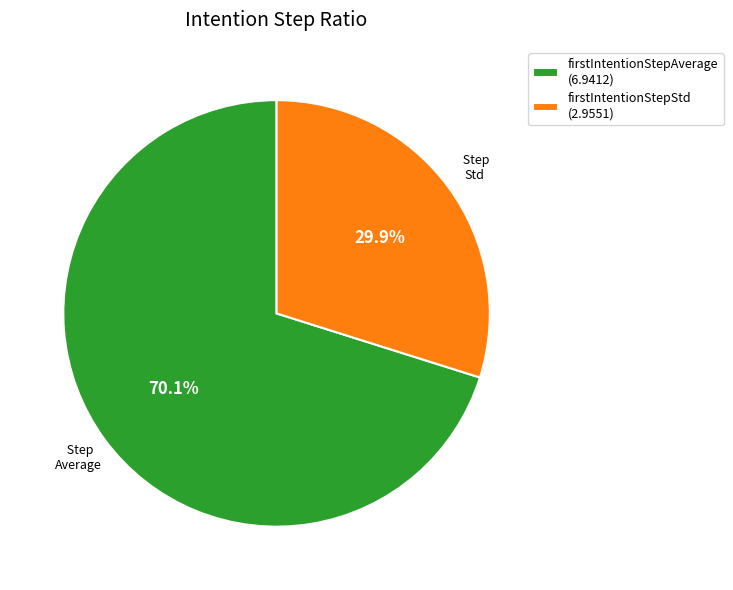

What percentage is the firstIntentionStepStd slice, to the nearest percent?

30%